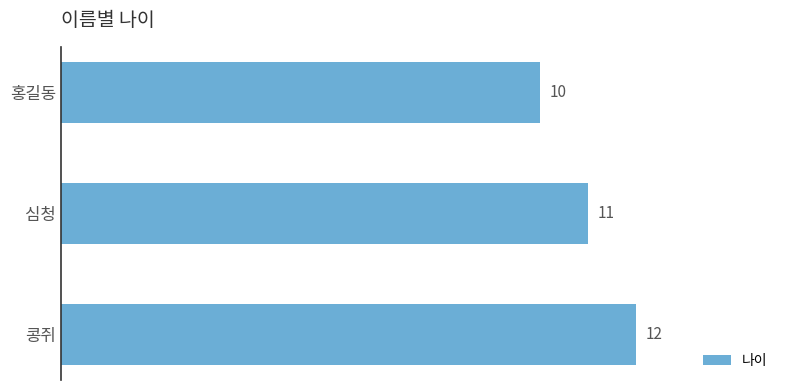

Rank the categories by value from lowest to highest.

홍길동, 심청, 콩쥐